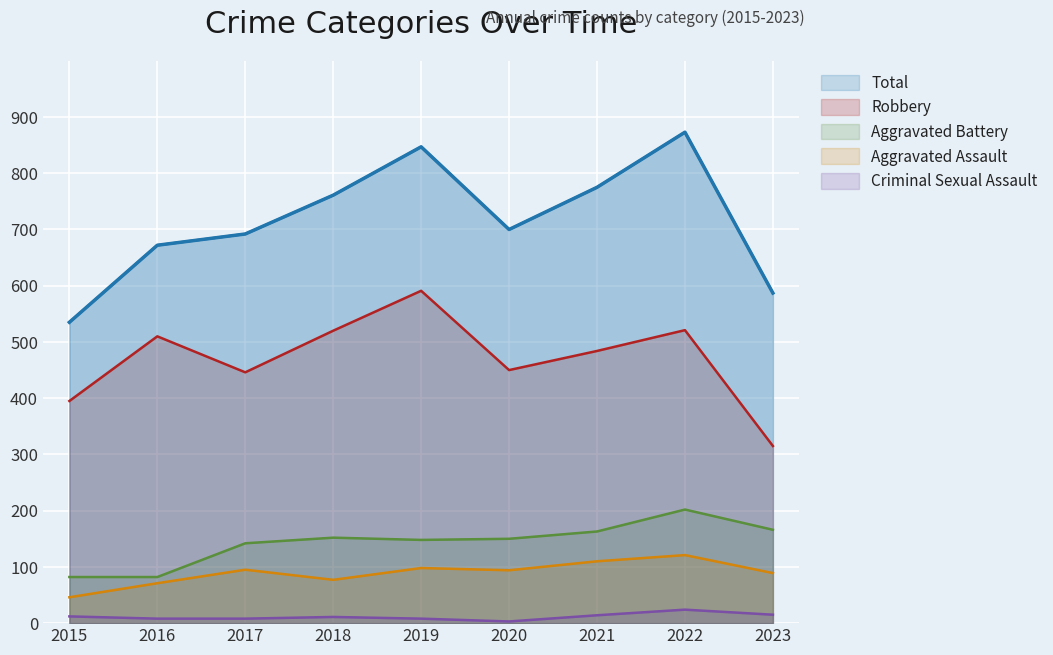

What is the total value across all series at 2023?

1172